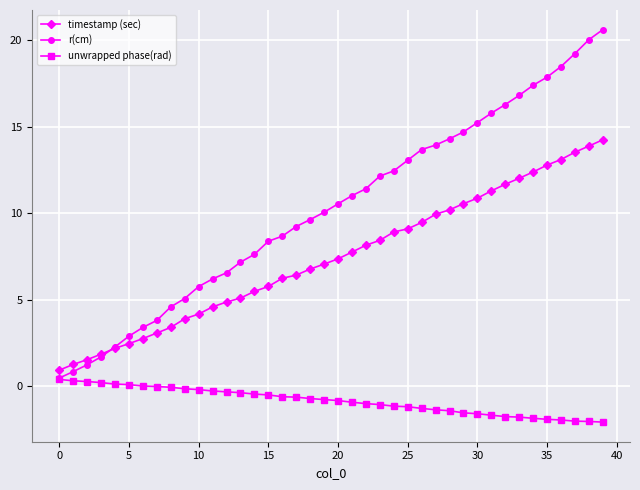

Which series has the widest spread of values?

r(cm)